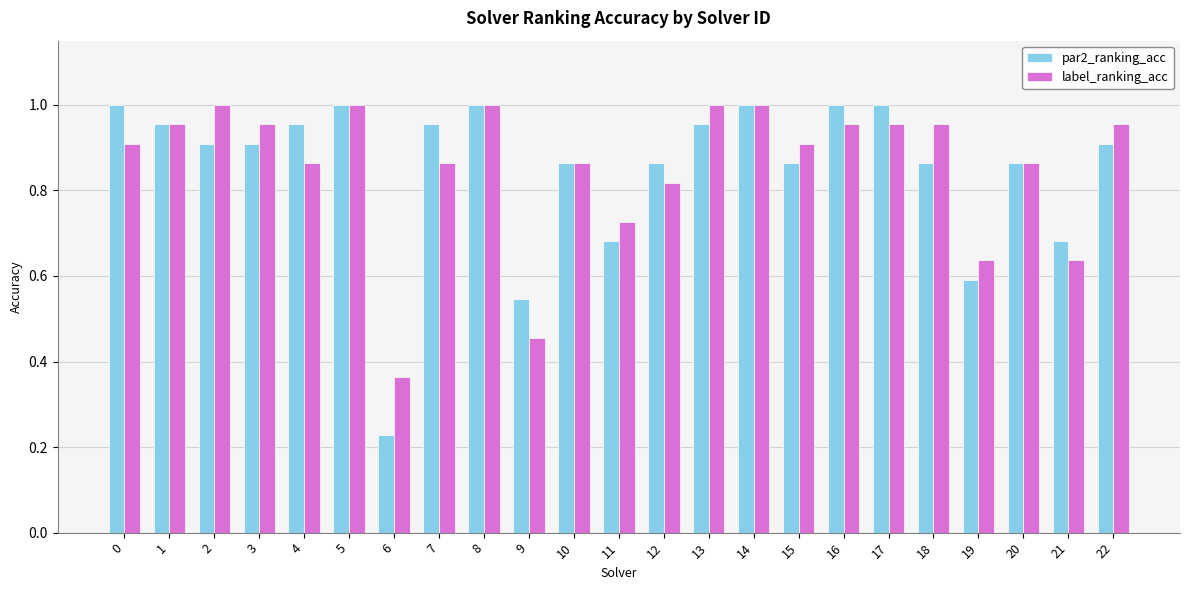

Which series has the widest spread of values?

par2_ranking_acc